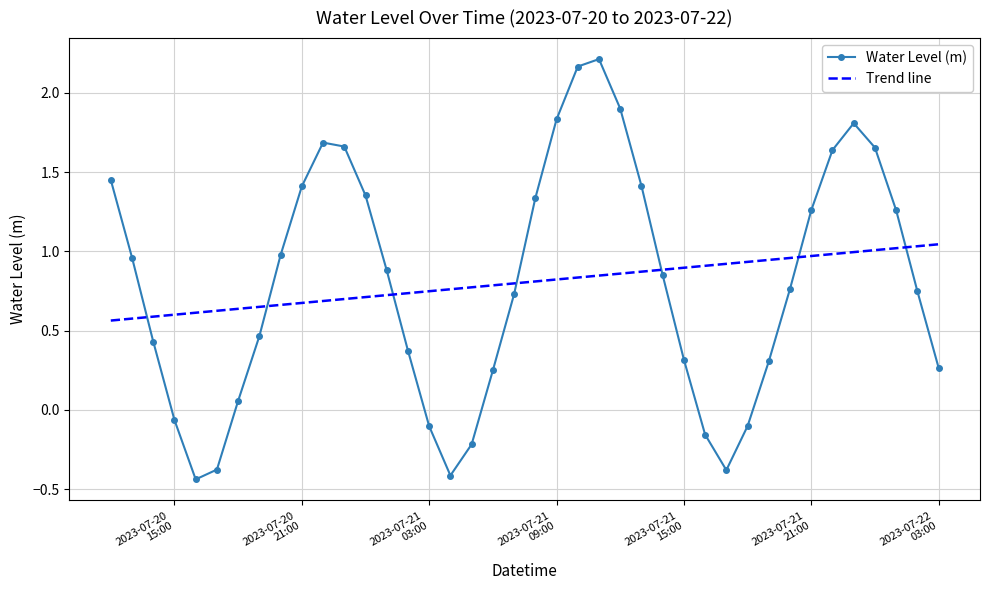

How many points are higher than both their immediate neighbors (excluding endpoints)?

3